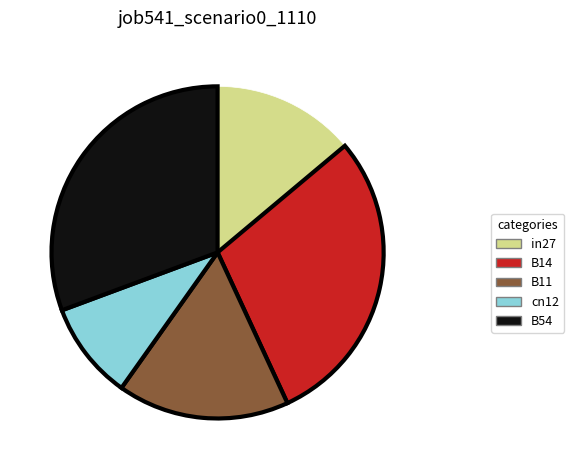

Is B14 the majority of the pie?

No